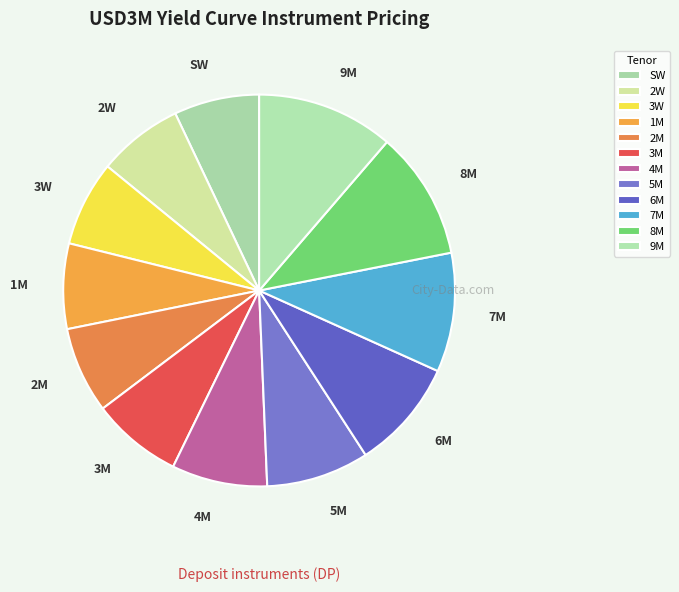

How many slices are in this pie chart?

12